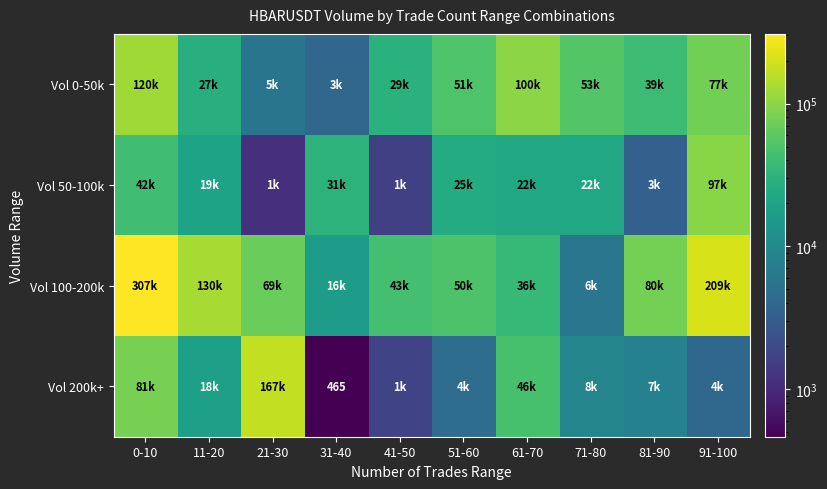

Which has a higher value, 91-100 or 11-20?

91-100